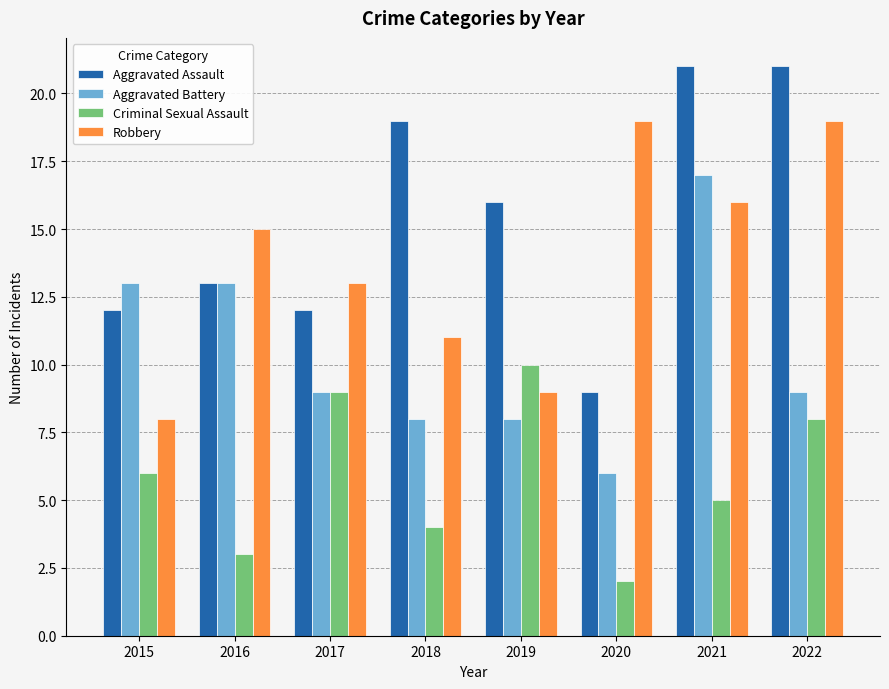

At how many categories does at least one series exceed 7?

8